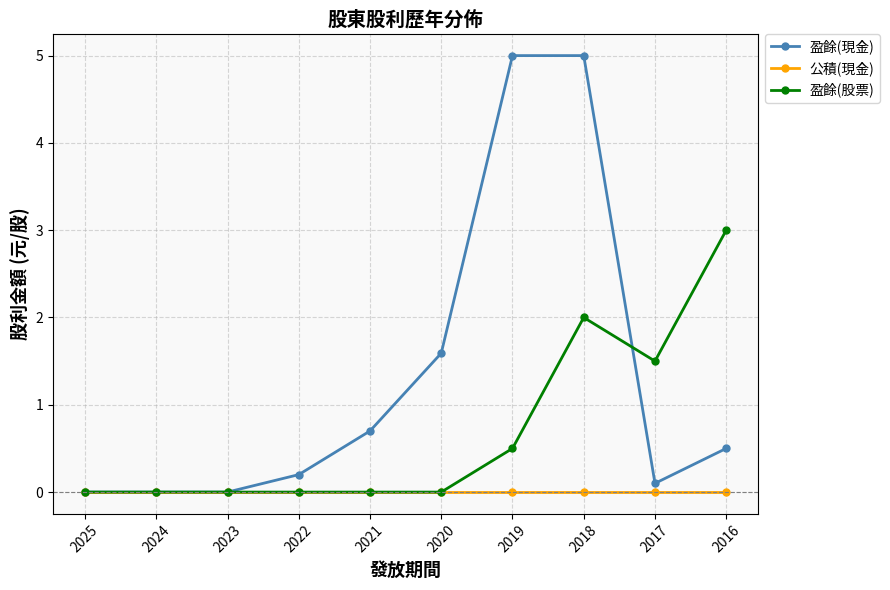

What is the greatest value displayed?

5.0